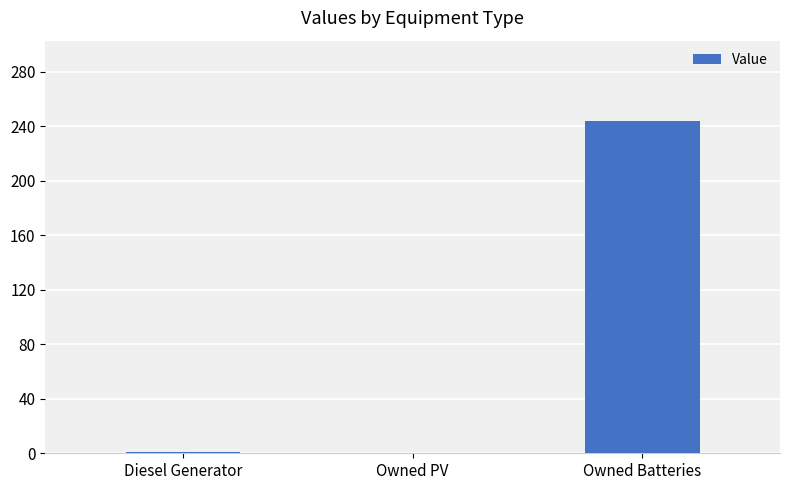

Where is the data nearest to the value 122?

Diesel Generator